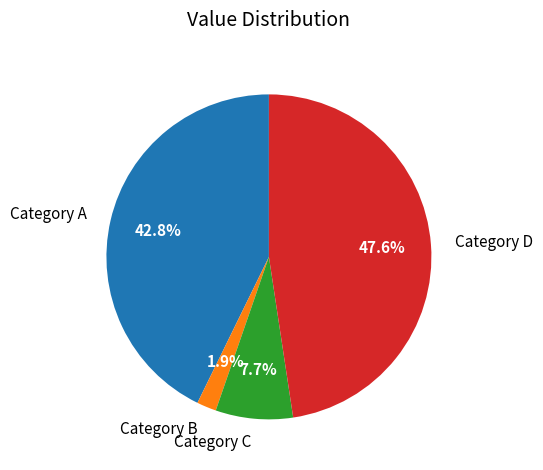

Count the number of slices in the pie.

4